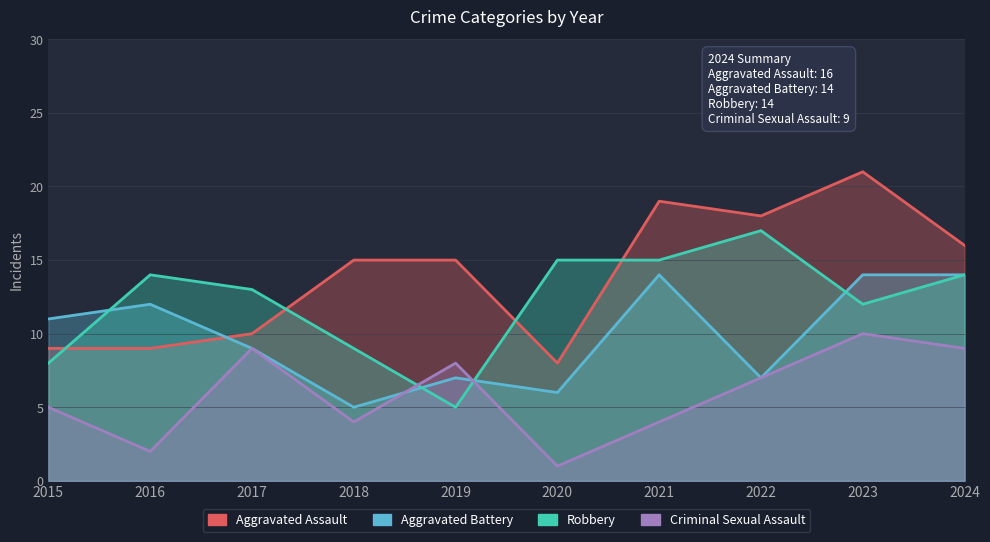

True or false: Robbery has a value of 14 at 2024.

True